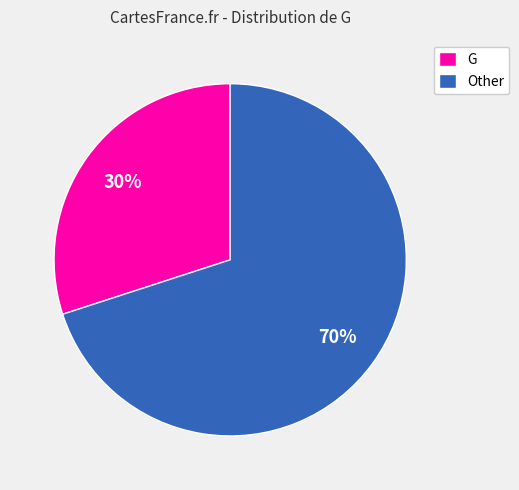

What is the ratio of the value at G to the value at Other?

0.4